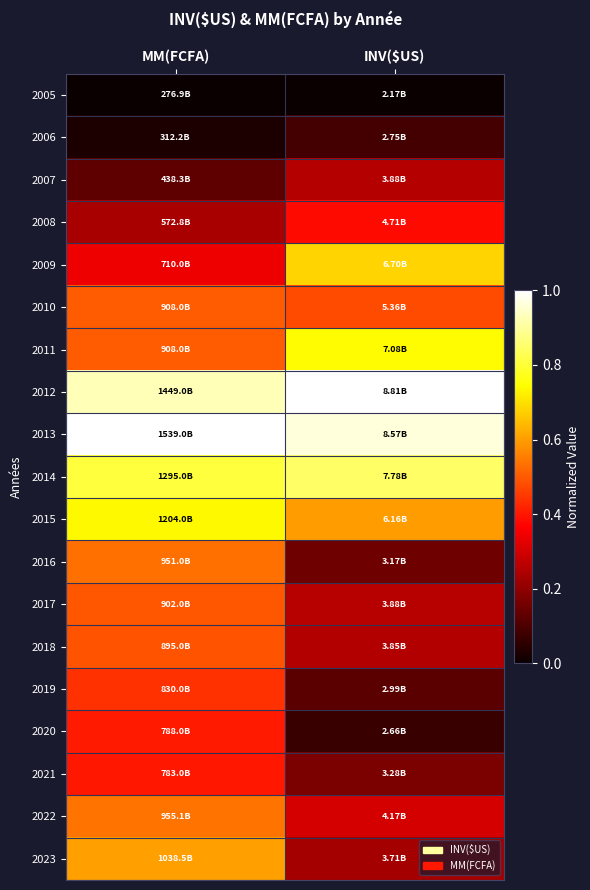

At how many categories does at least one series exceed 0?

2